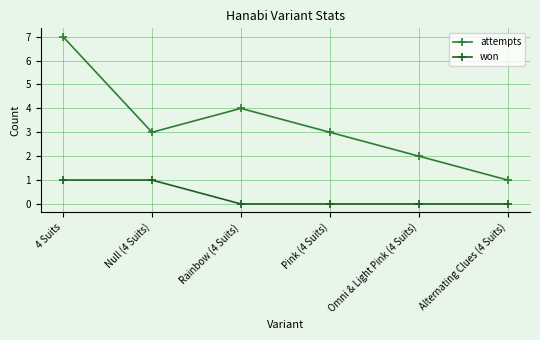

True or false: won and attempts cross at least once.

False